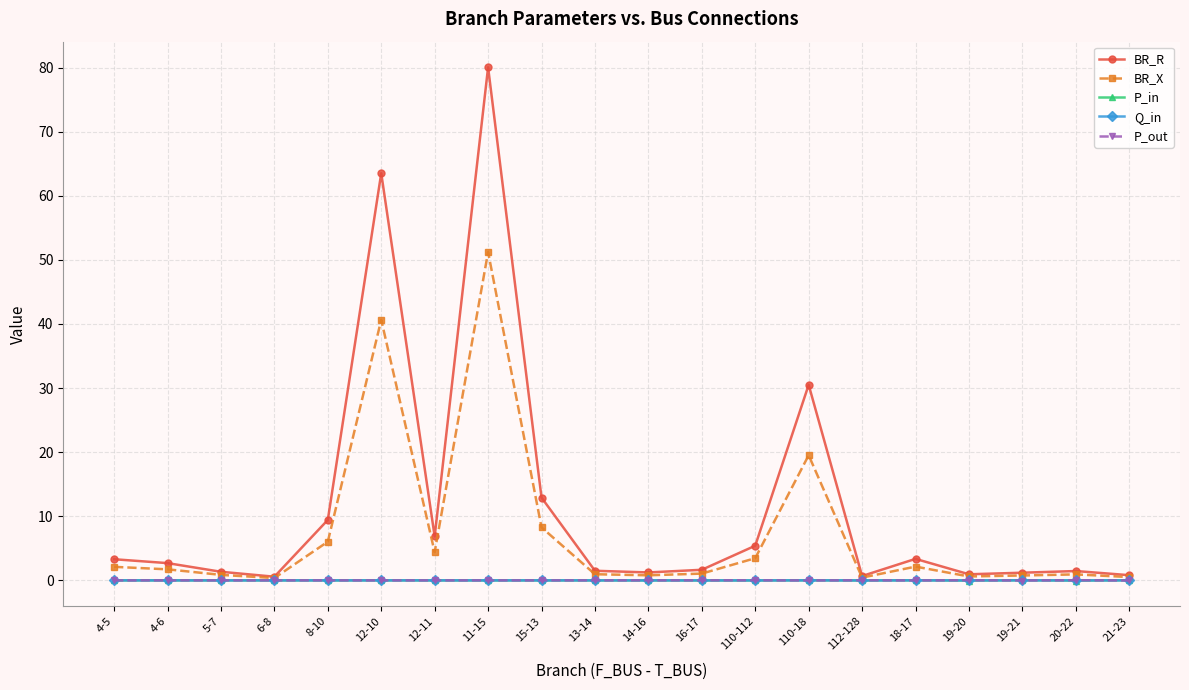

Which series has the widest spread of values?

BR_R